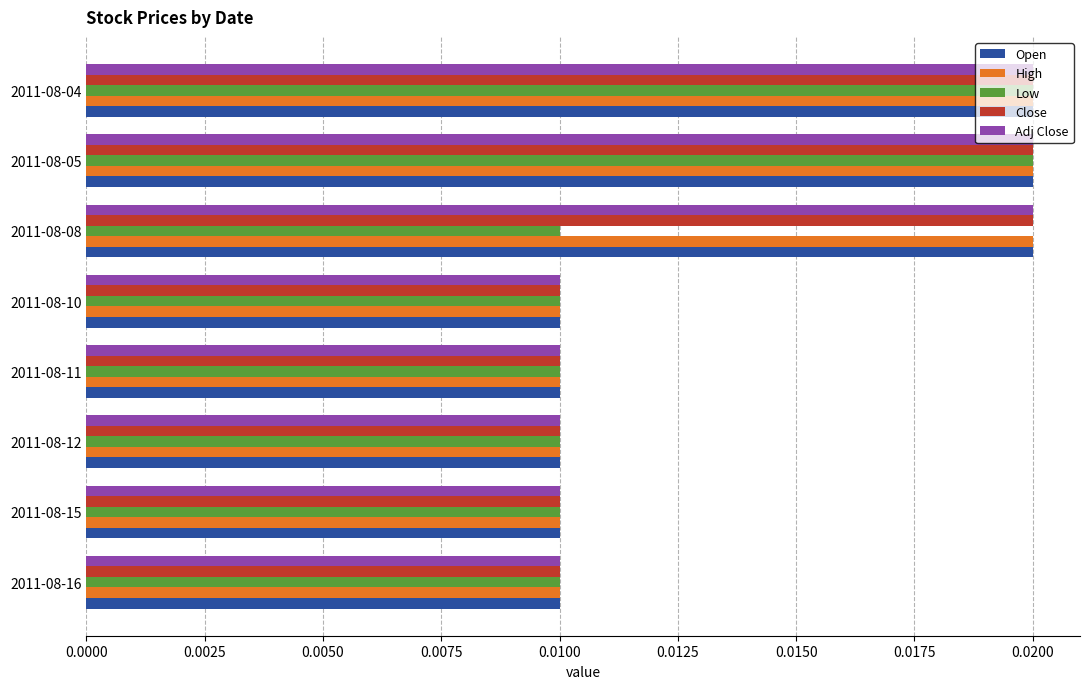

Is the value of Open at 2011-08-04 greater than the value of Adj Close at 2011-08-11?

Yes